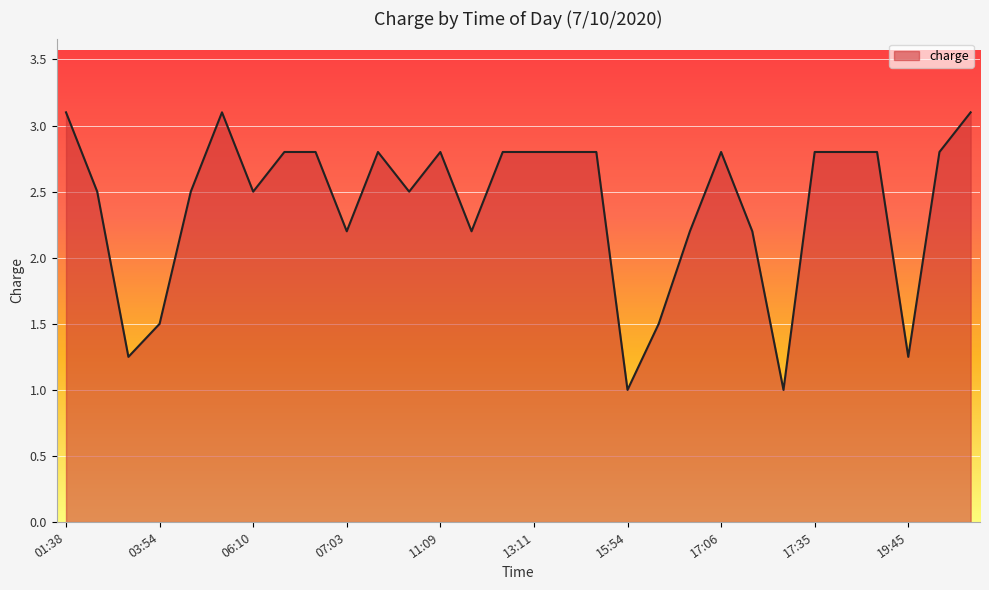

What is the difference between the maximum and minimum values?

2.1